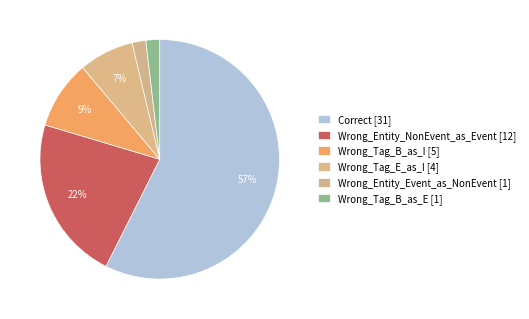

Between Wrong_Tag_B_as_I and Wrong_Entity_NonEvent_as_Event, which is larger?

Wrong_Entity_NonEvent_as_Event